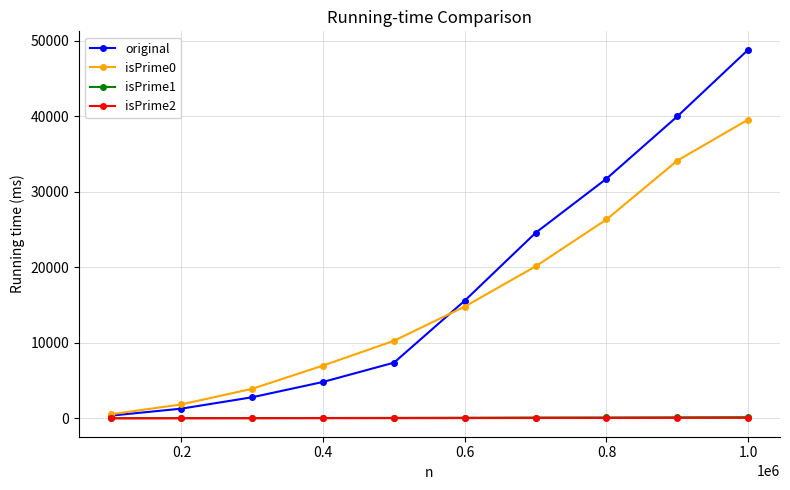

True or false: original has more than 2 points higher than both neighbors.

False